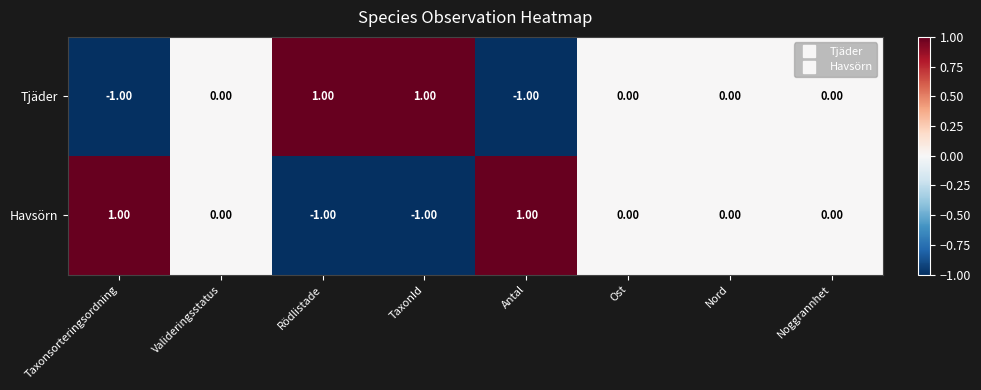

Is the value of Tjäder at Noggrannhet greater than the value of Havsörn at Taxonsorteringsordning?

No